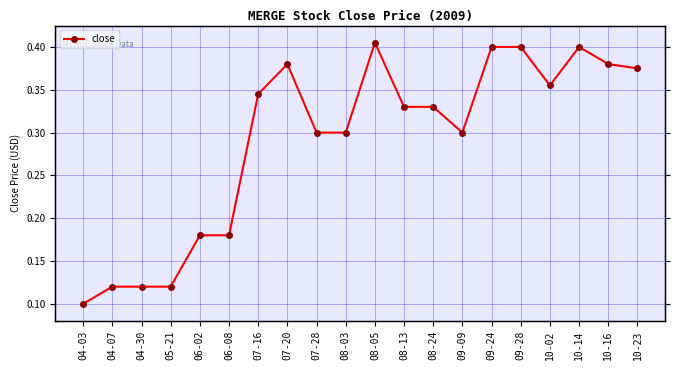

Reading left to right, extract all data points from this chart.

0.1	0.1	0.1	0.1	0.2	0.2	0.3	0.4	0.3	0.3	0.4	0.3	0.3	0.3	0.4	0.4	0.4	0.4	0.4	0.4